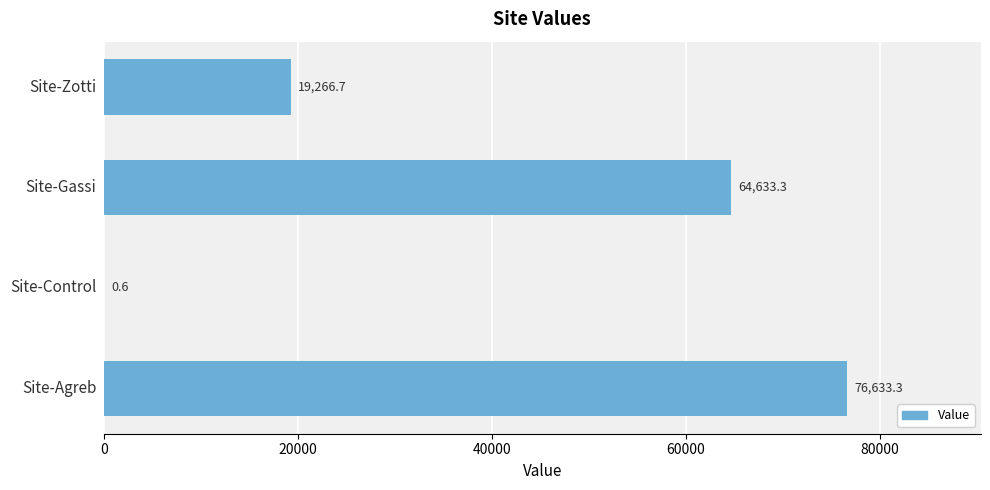

What is the maximum value shown in the chart?

76633.3